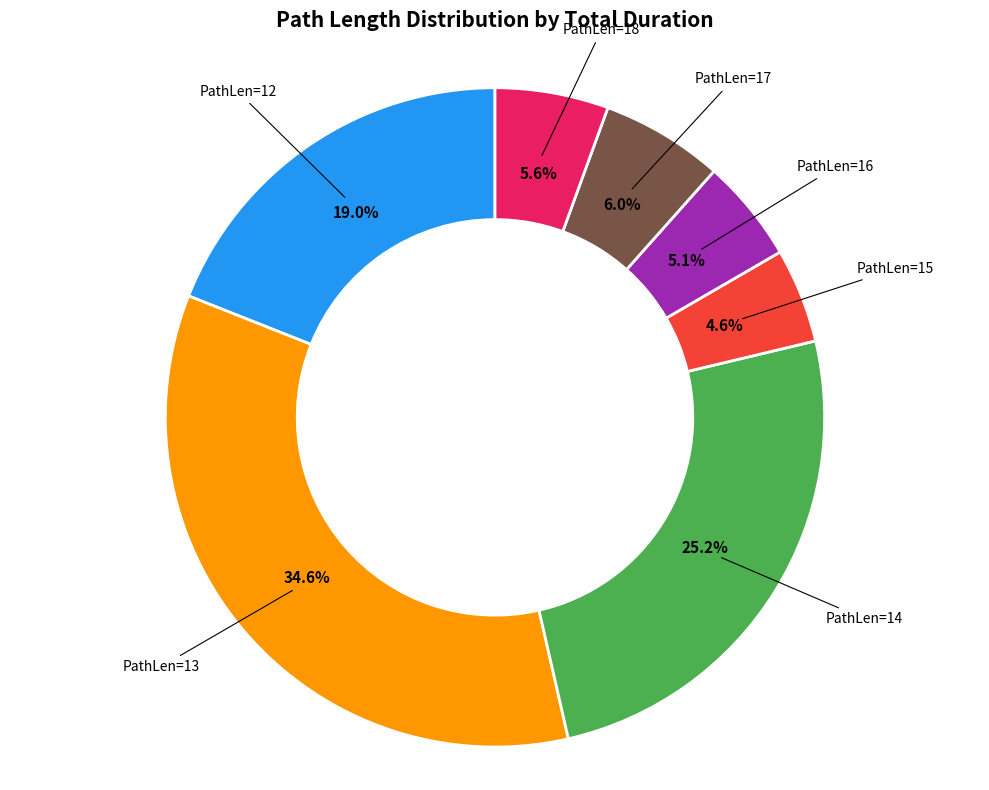

Is there any slice that represents more than half of the pie?

No